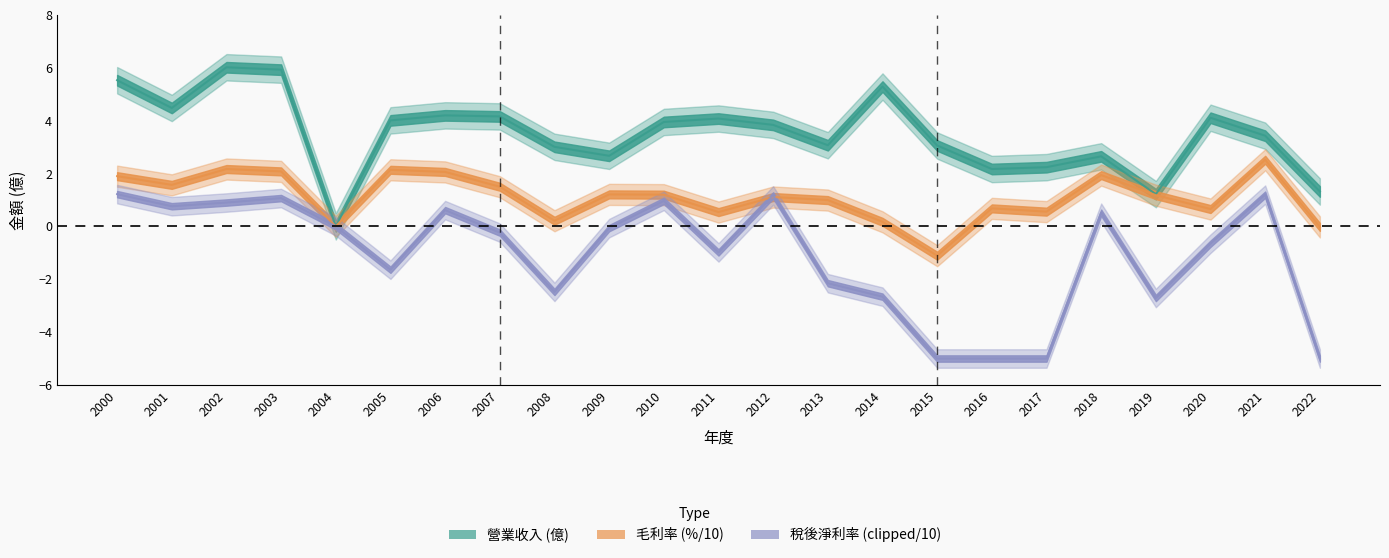

True or false: 營業收入 has a value of 6.6 at 2001.

False